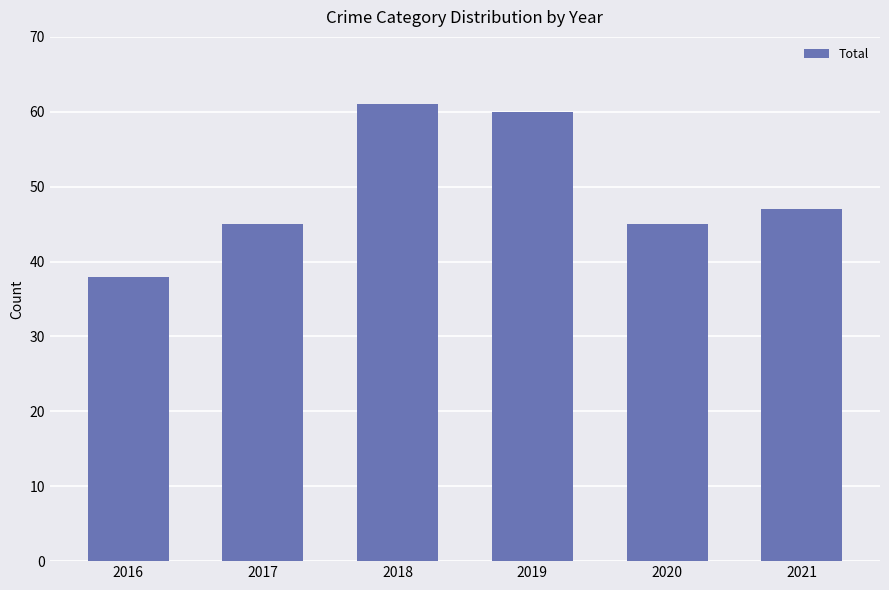

Read the value at 2016.

38